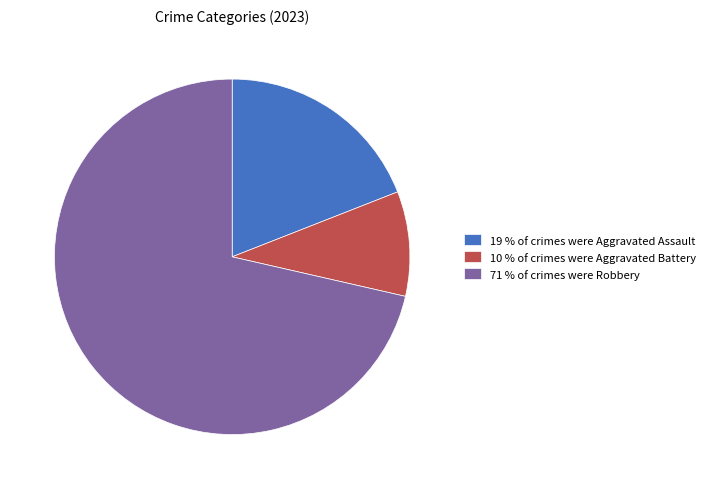

The 19 % of crimes were Aggravated Assault slice represents 31% of the pie. True or false?

False